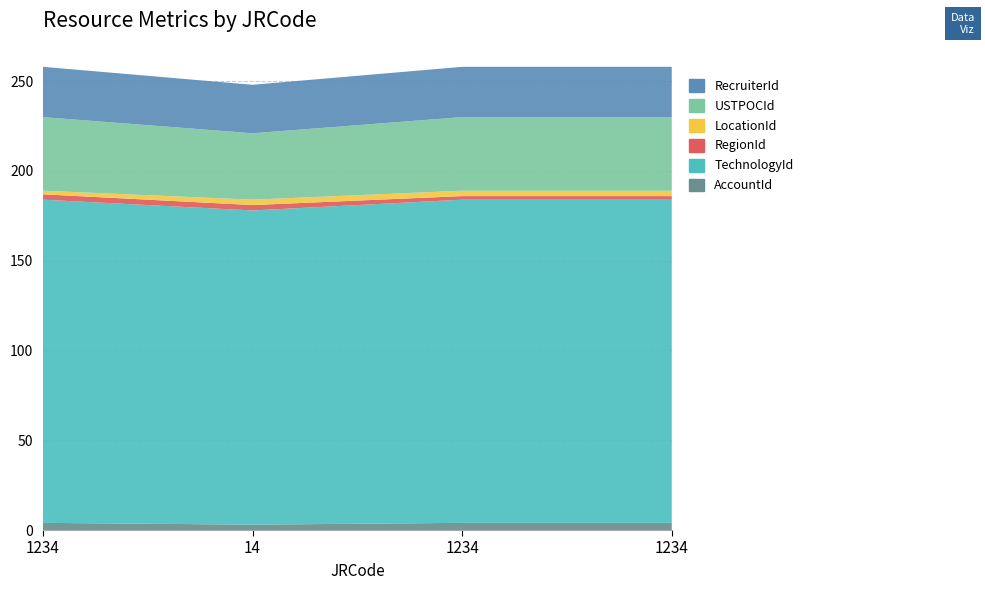

Reading left to right, extract all data points from this chart.

AccountId: 1234=4	14=3	1234=4	1234=4
TechnologyId: 1234=180	14=175	1234=180	1234=180
RegionId: 1234=3	14=3	1234=2	1234=2
LocationId: 1234=2	14=3	1234=3	1234=3
USTPOCId: 1234=41	14=37	1234=41	1234=41
RecruiterId: 1234=28	14=27	1234=28	1234=28